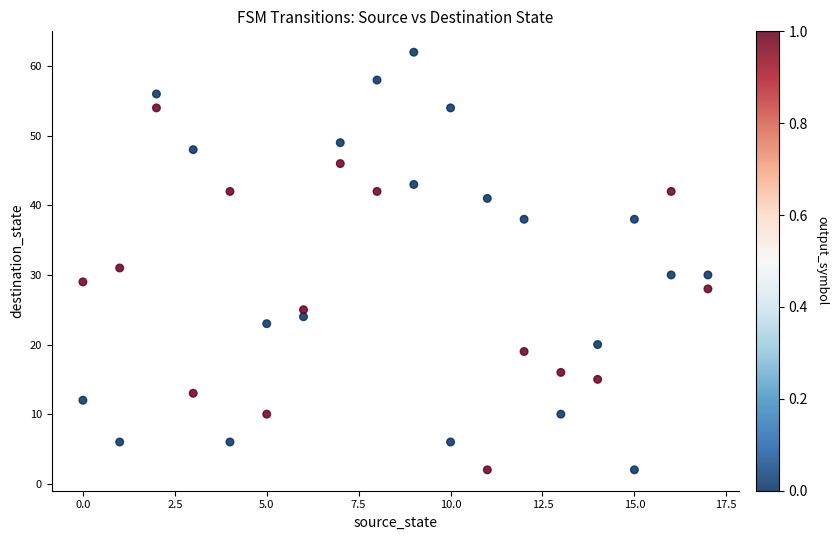

What is the range of Y values (max minus min)?

60